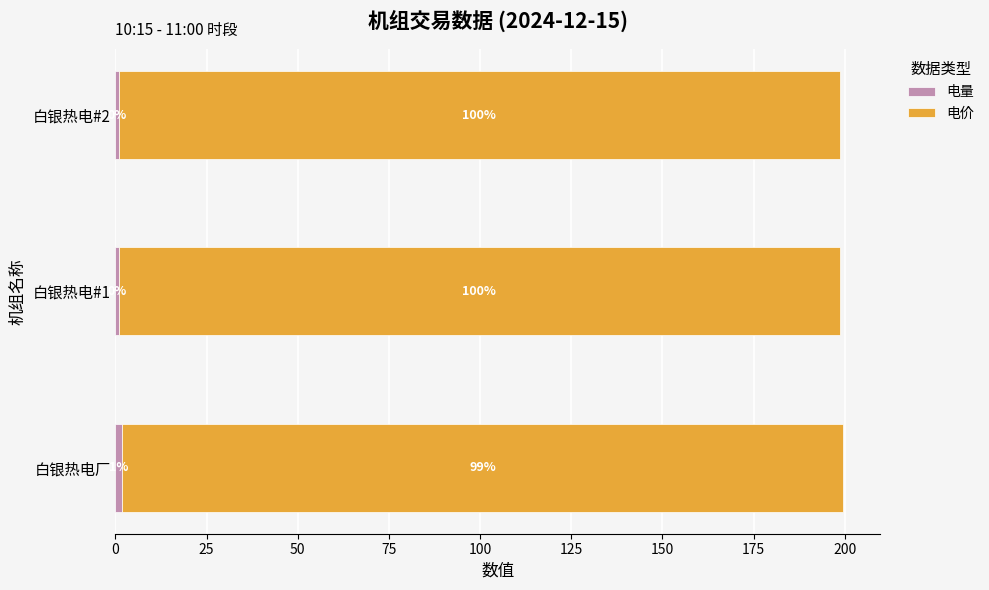

How many distinct data groups are displayed?

2